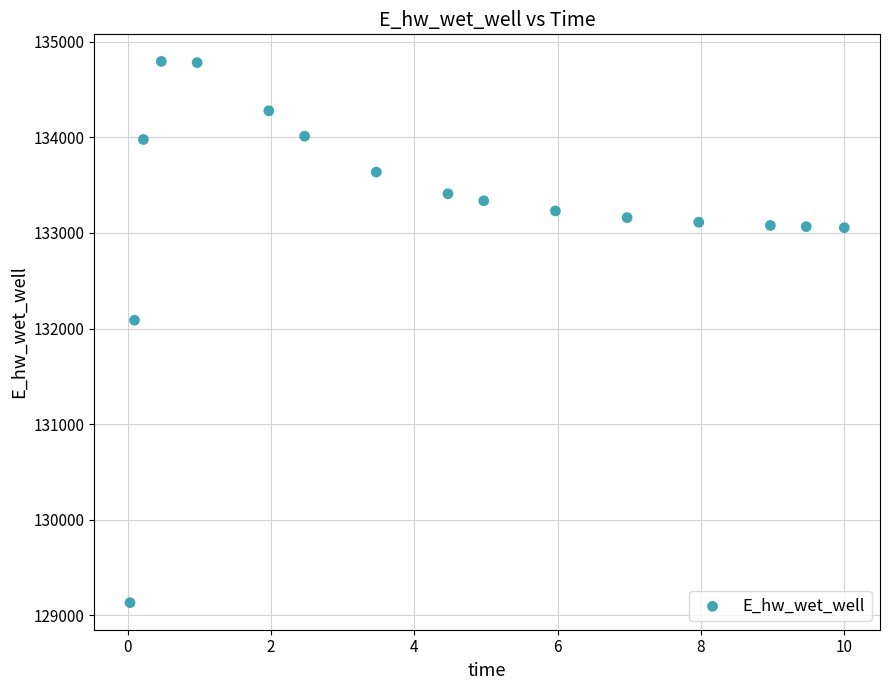

What Y value in the scatter plot is closest to 131963?

132086.6